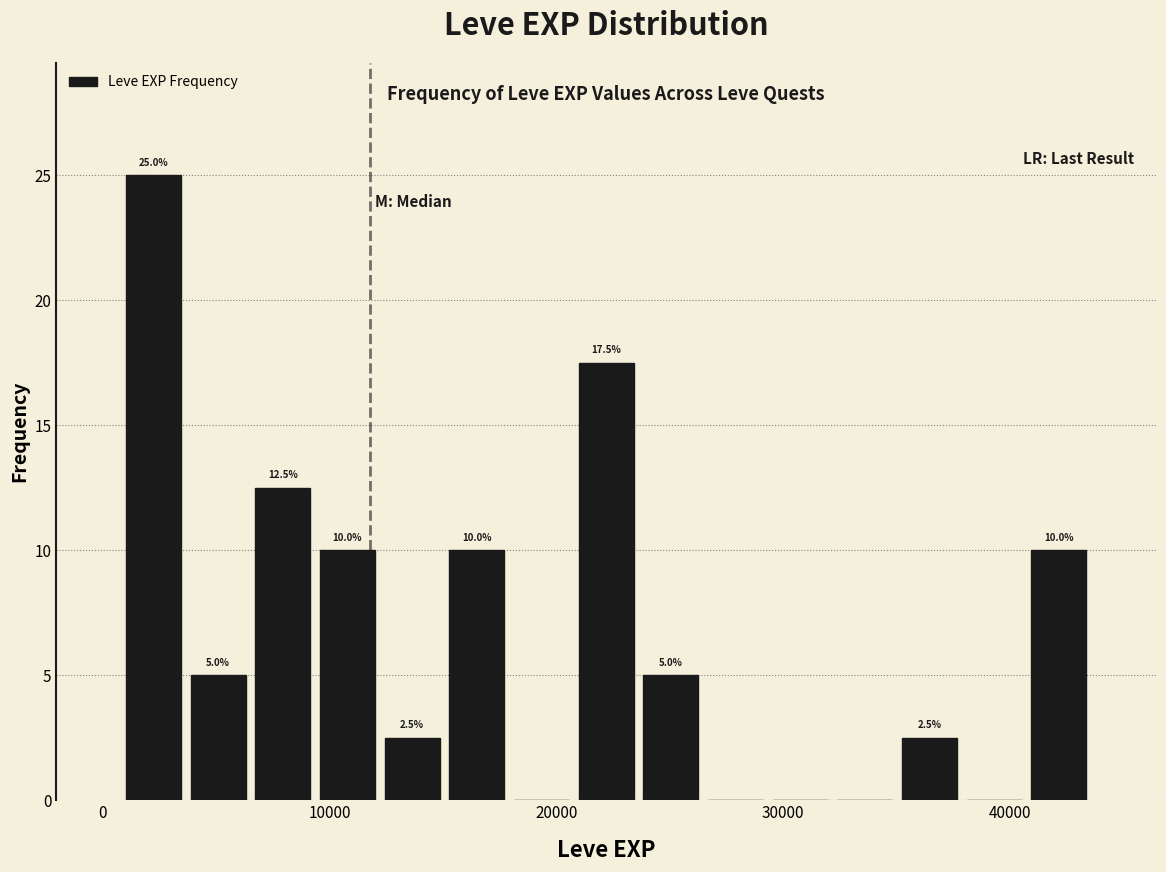

Read against the x-axis, roughly where is the centre of the tallest bar?

2000